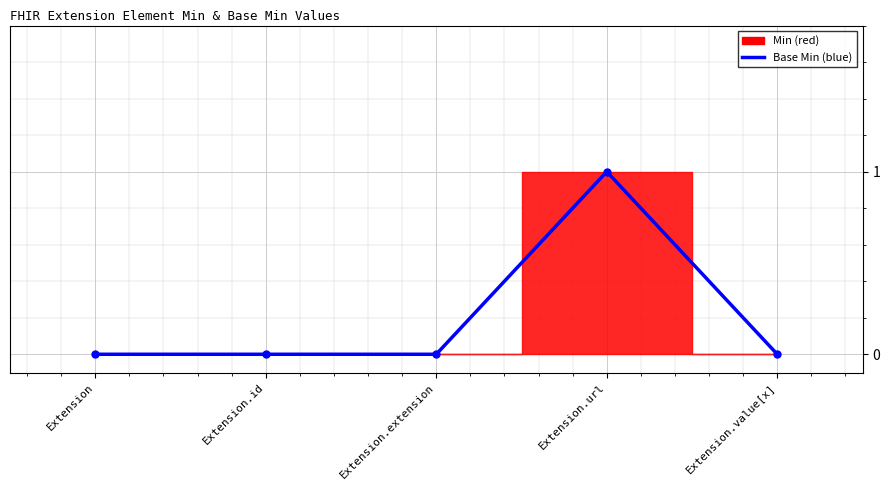

Reading left to right, extract all data points from this chart.

Extension=0	Extension.id=0	Extension.extension=0	Extension.url=1	Extension.value[x]=0